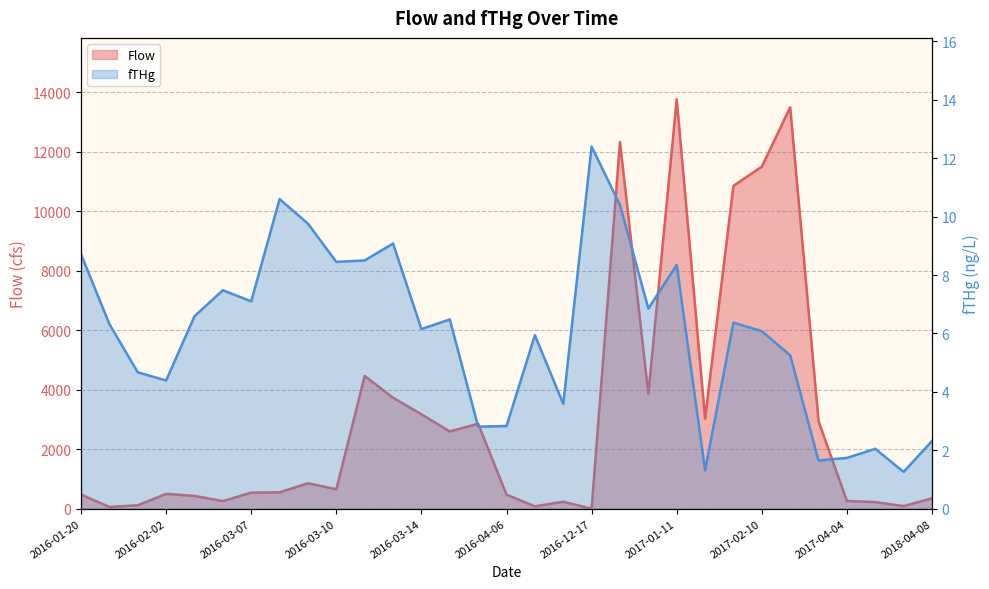

How many data points in Flow are less than 551?

15